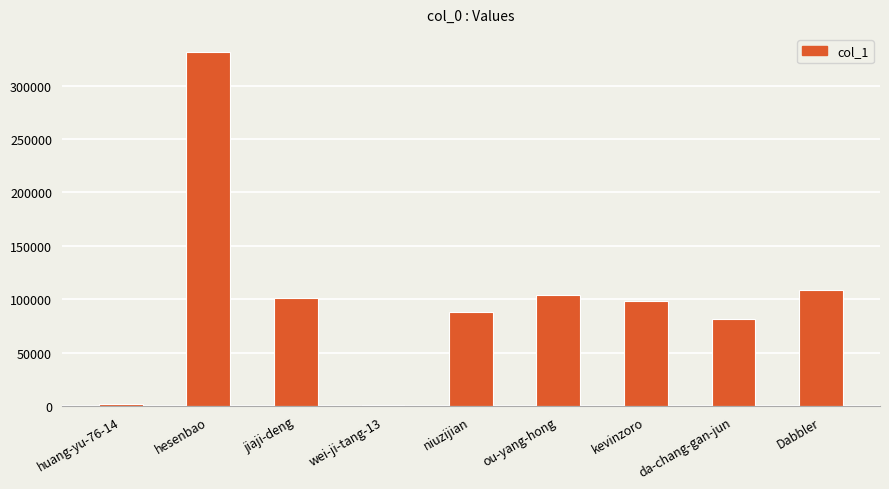

At which label is the value closest to 166226?

Dabbler